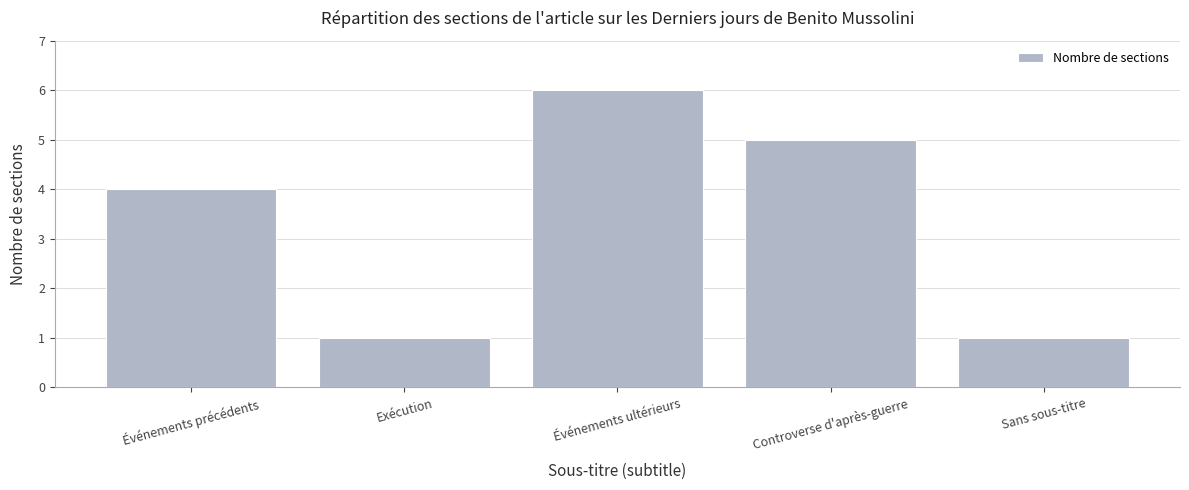

How many data points does each series have?

5